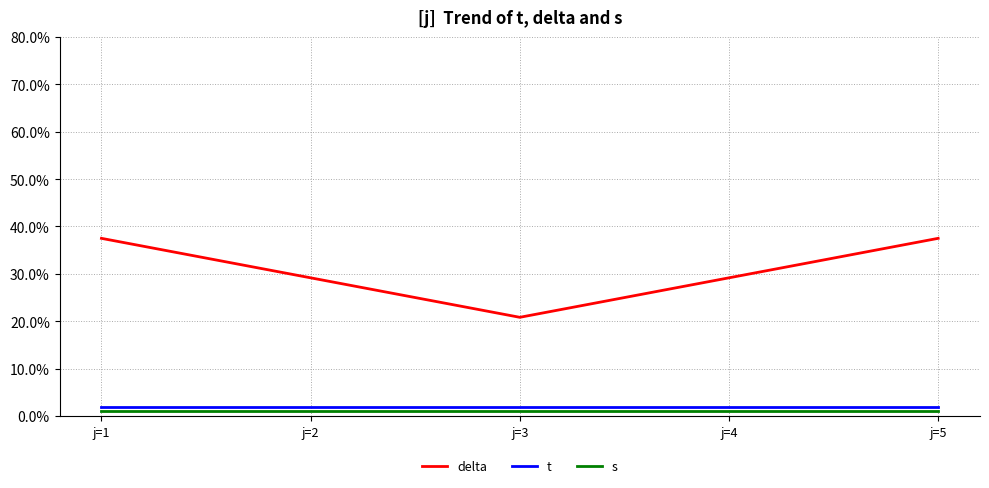

What is the total value across all series at j=5?

40.5